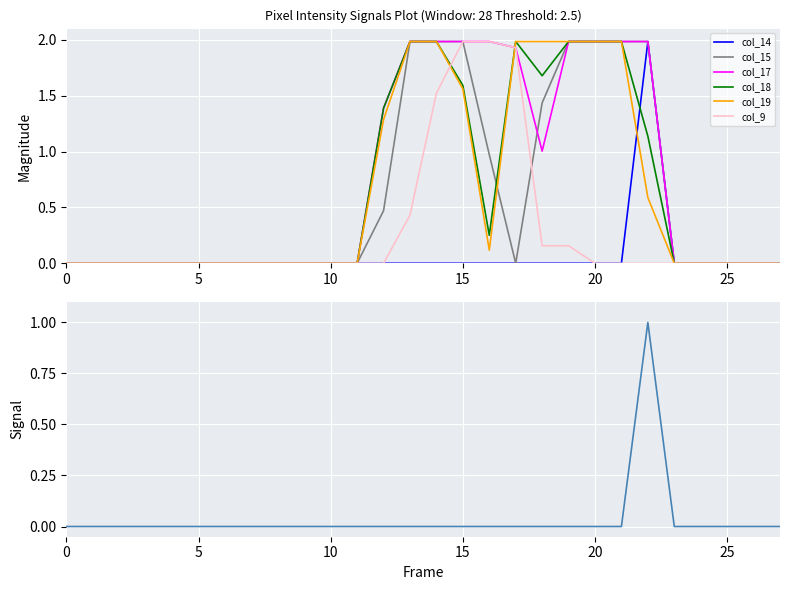

Which series changed the most between 22 and 23?

col_15